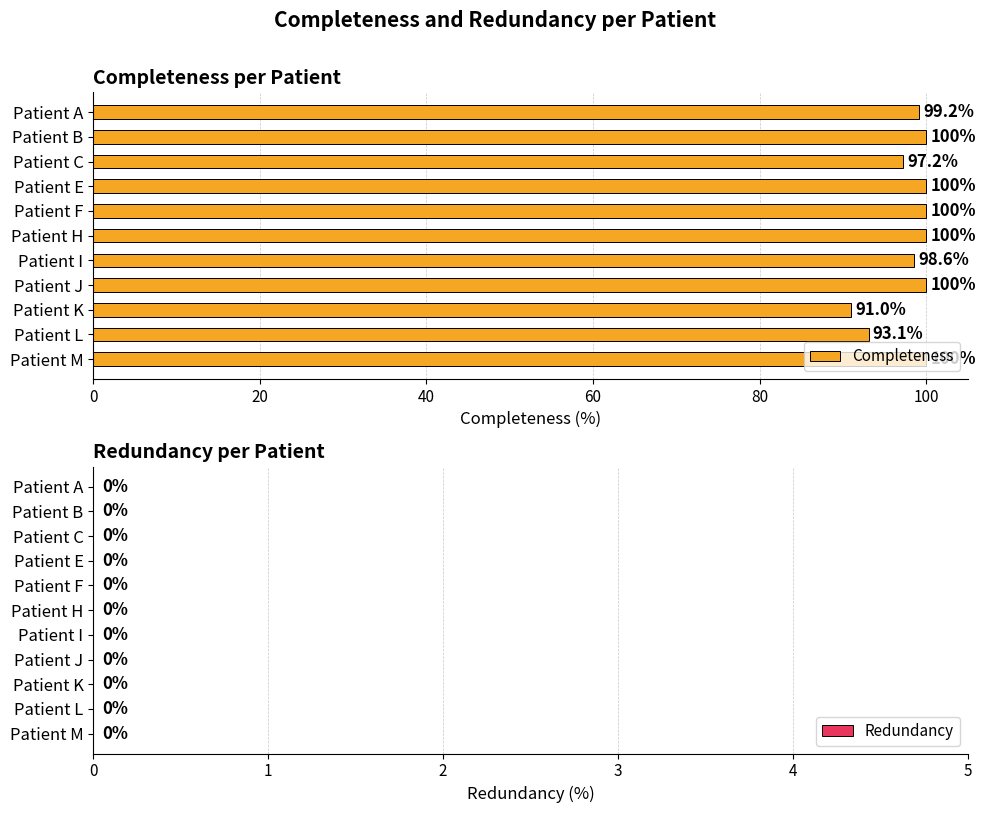

The chart shows a value of 100.0 at Patient H. True or false?

True